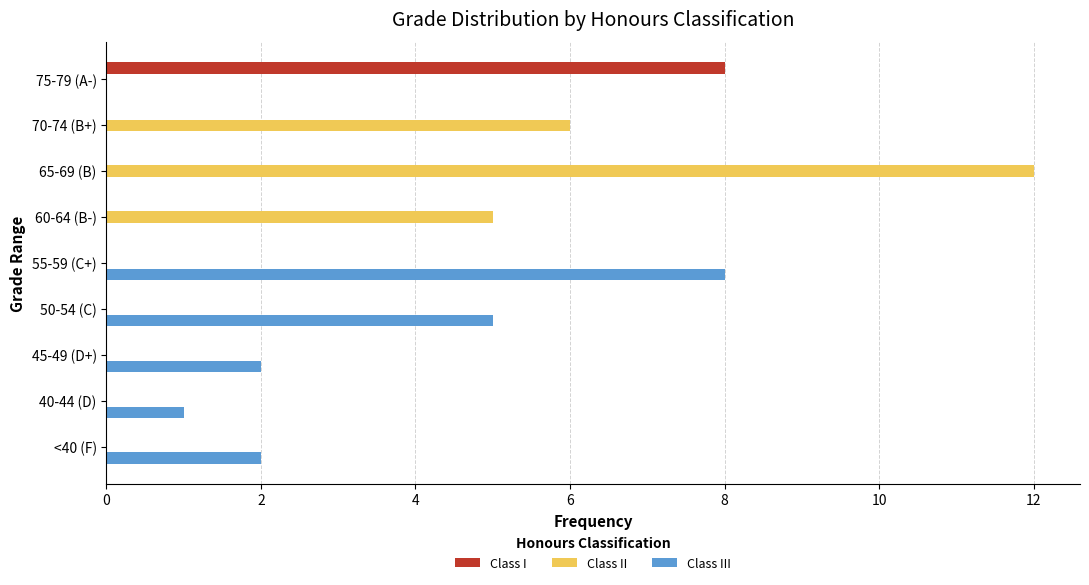

Which series has the largest total across all categories?

Class II